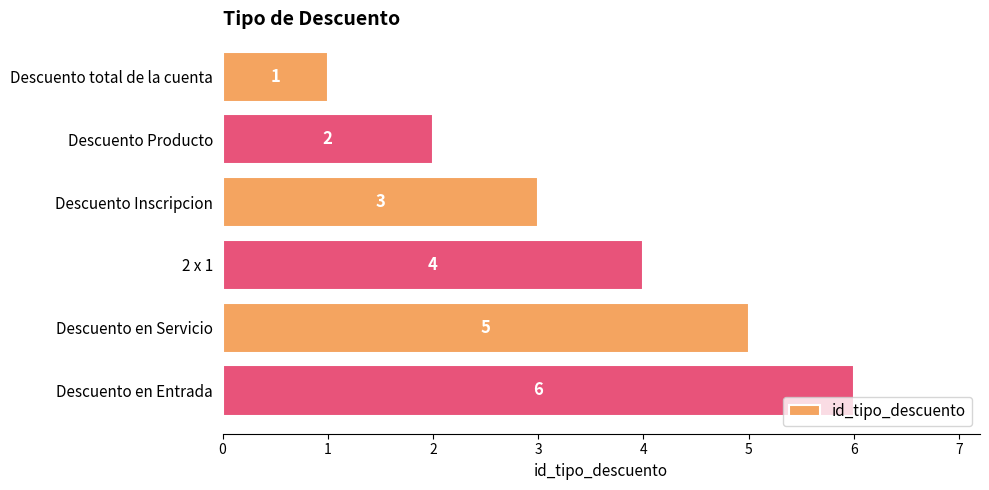

Rank the categories by value from highest to lowest.

Descuento en Entrada, Descuento en Servicio, 2 x 1, Descuento Inscripcion, Descuento Producto, Descuento total de la cuenta